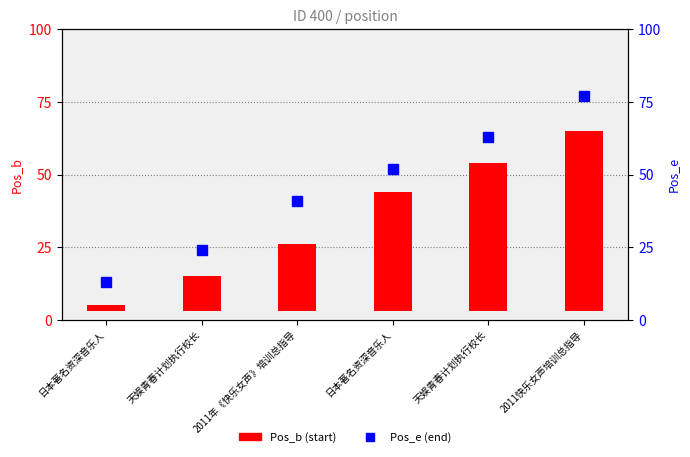

Which series changed the most between 天娱青春计划执行校长 and 2011快乐女声培训总指导?

Pos_e (end)